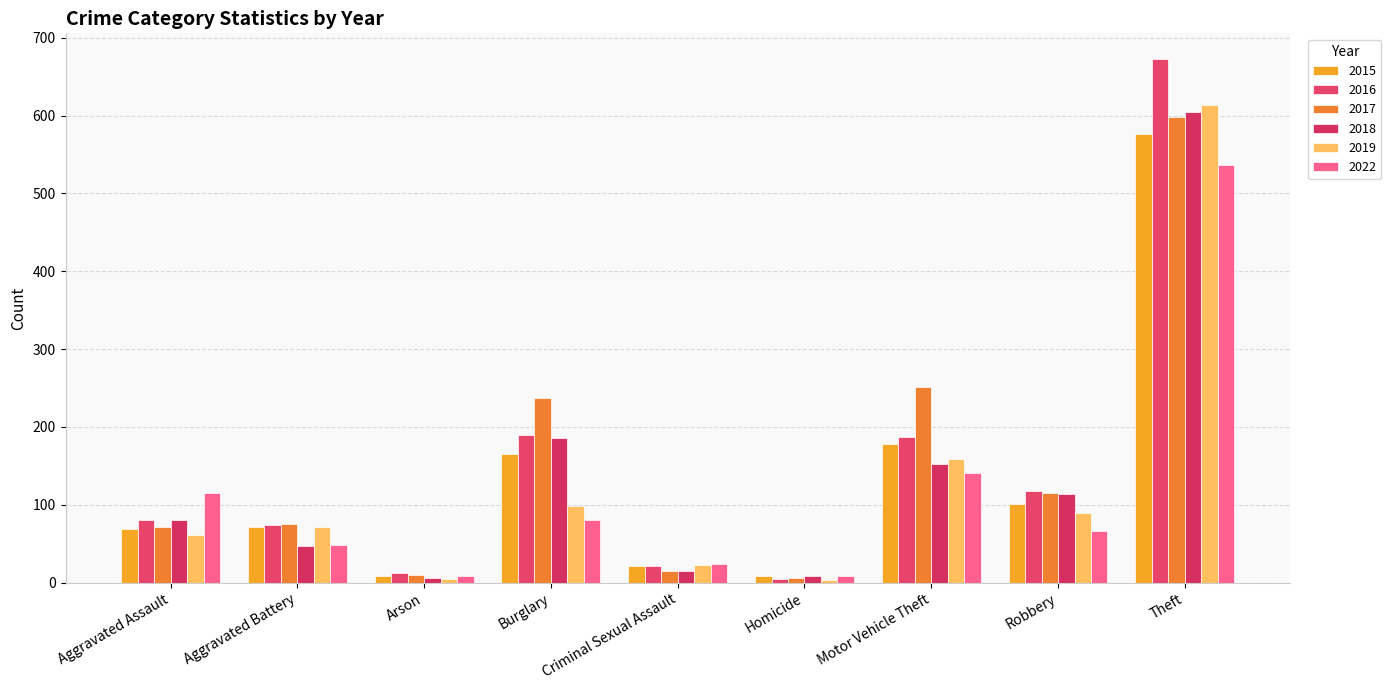

What is the difference between the 2015 values at Aggravated Assault and Theft?

507